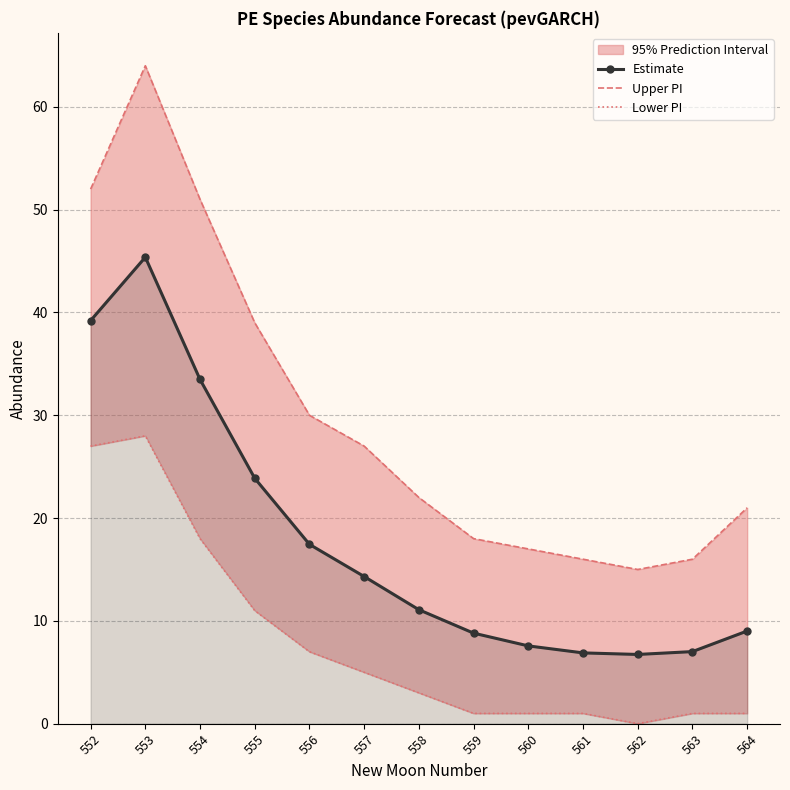

True or false: Estimate and Lower PI cross at least once.

False